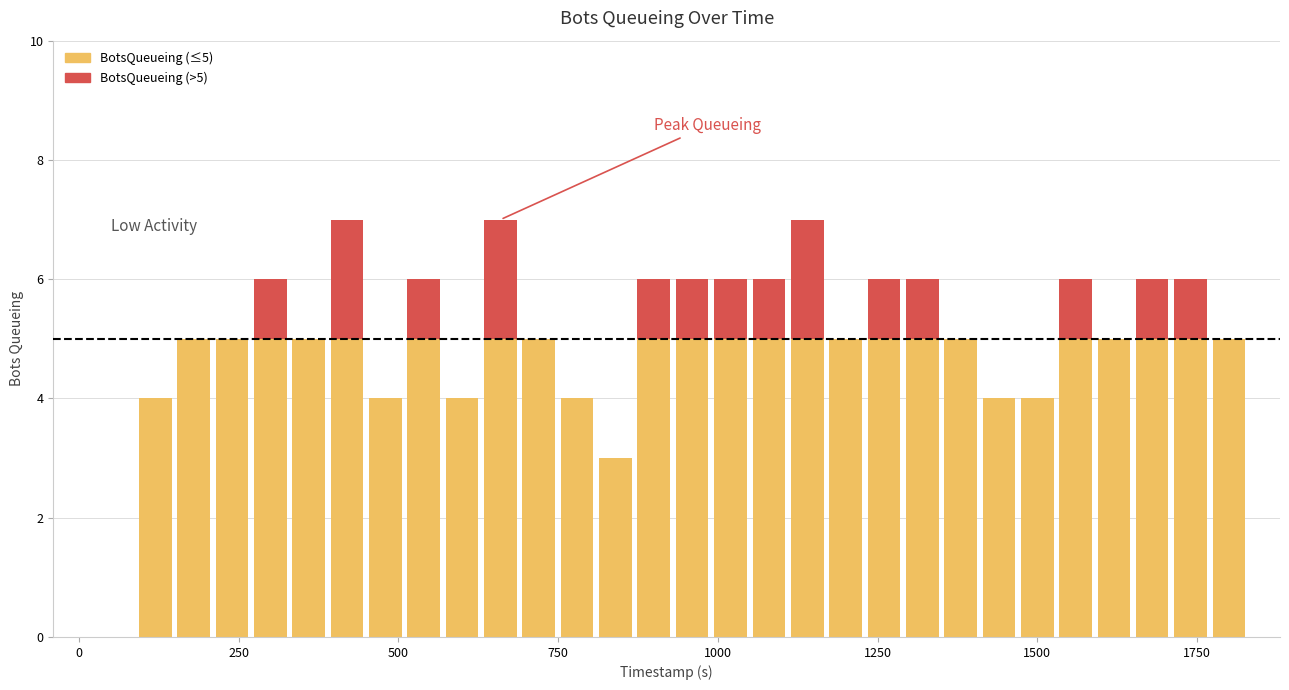

List the labels in order of value, largest first.

7, 11, 19, 5, 9, 15, 16, 17, 18, 21, 22, 26, 28, 29, 3, 4, 6, 12, 20, 23, 27, 30, 2, 8, 10, 13, 24, 25, 14, 0, 1